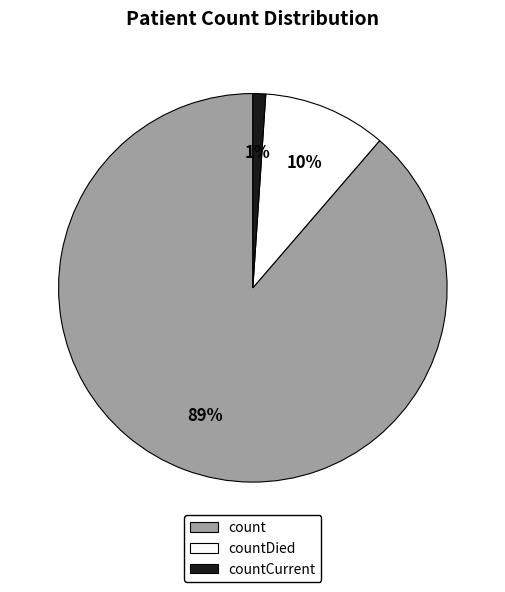

Is there any slice that represents more than half of the pie?

Yes